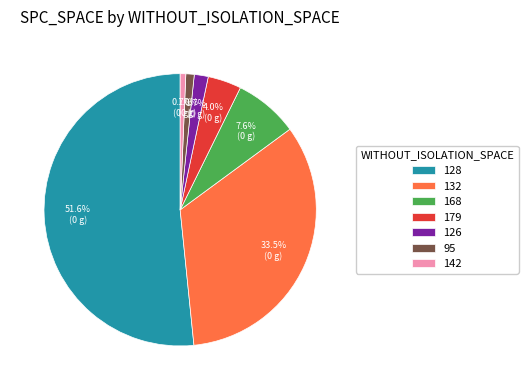

What portion of the pie excludes 168?

92.4%